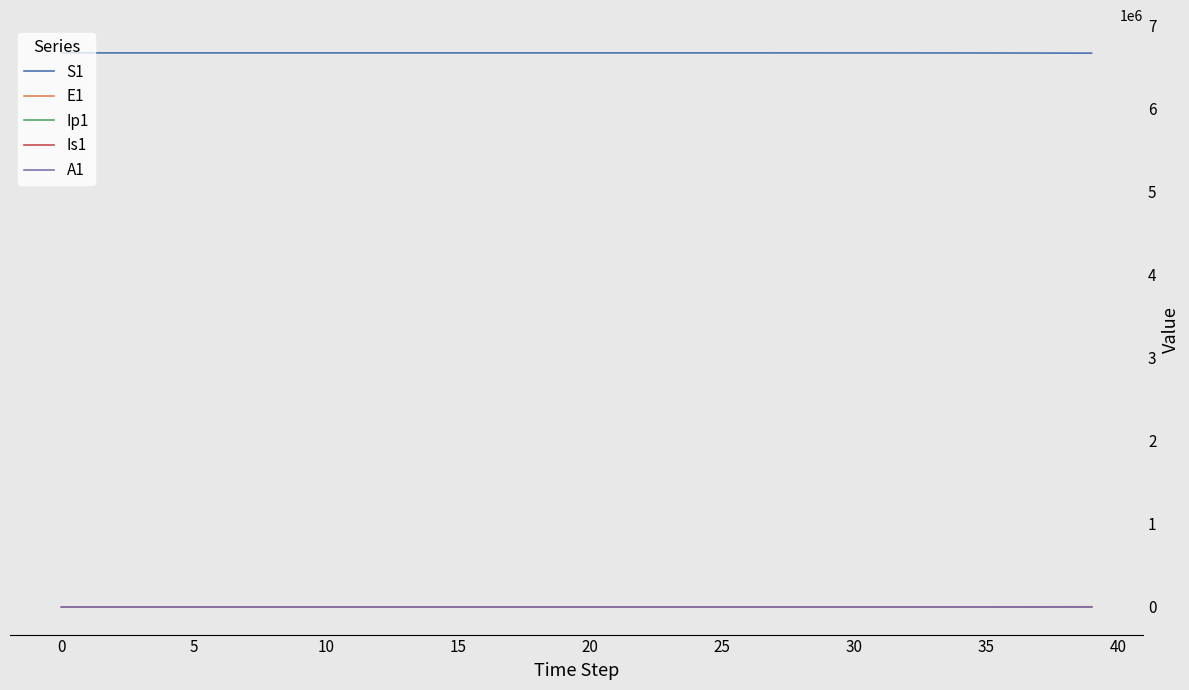

True or false: S1 and Is1 cross at least once.

False